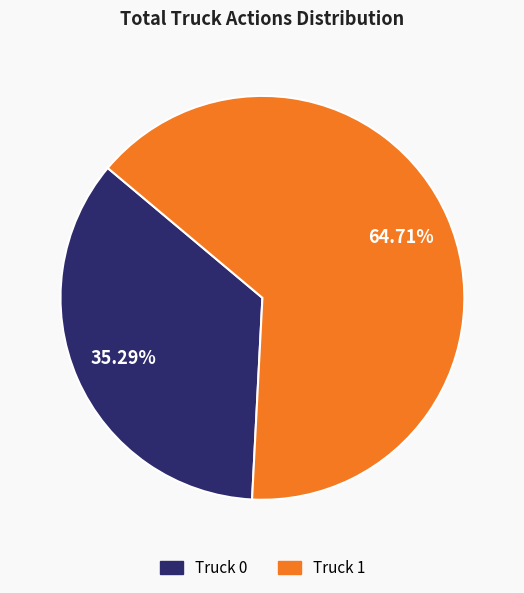

To the nearest percent, what percentage of the pie is Truck 0?

35%